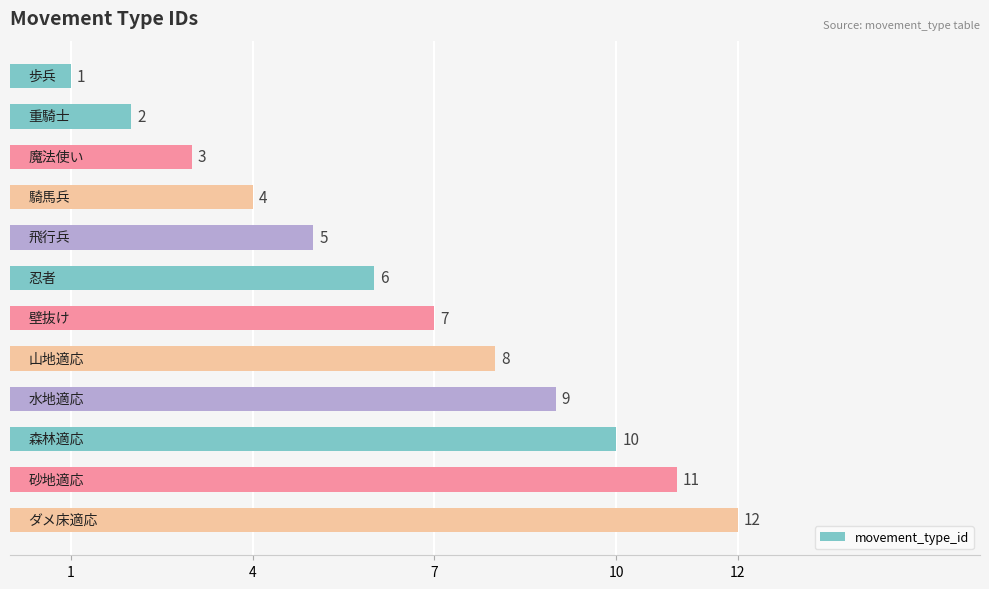

How many bars are there in total?

12